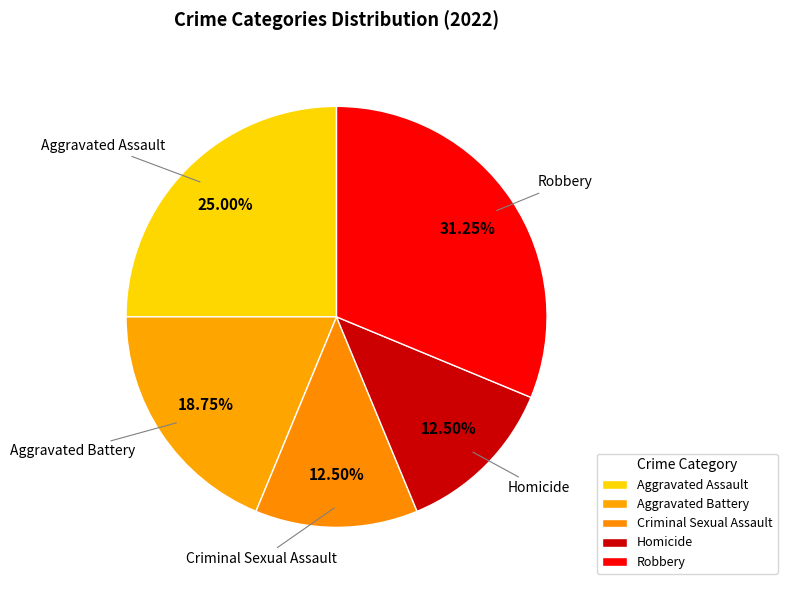

Do Aggravated Assault and Aggravated Battery together represent more than half of the pie?

No